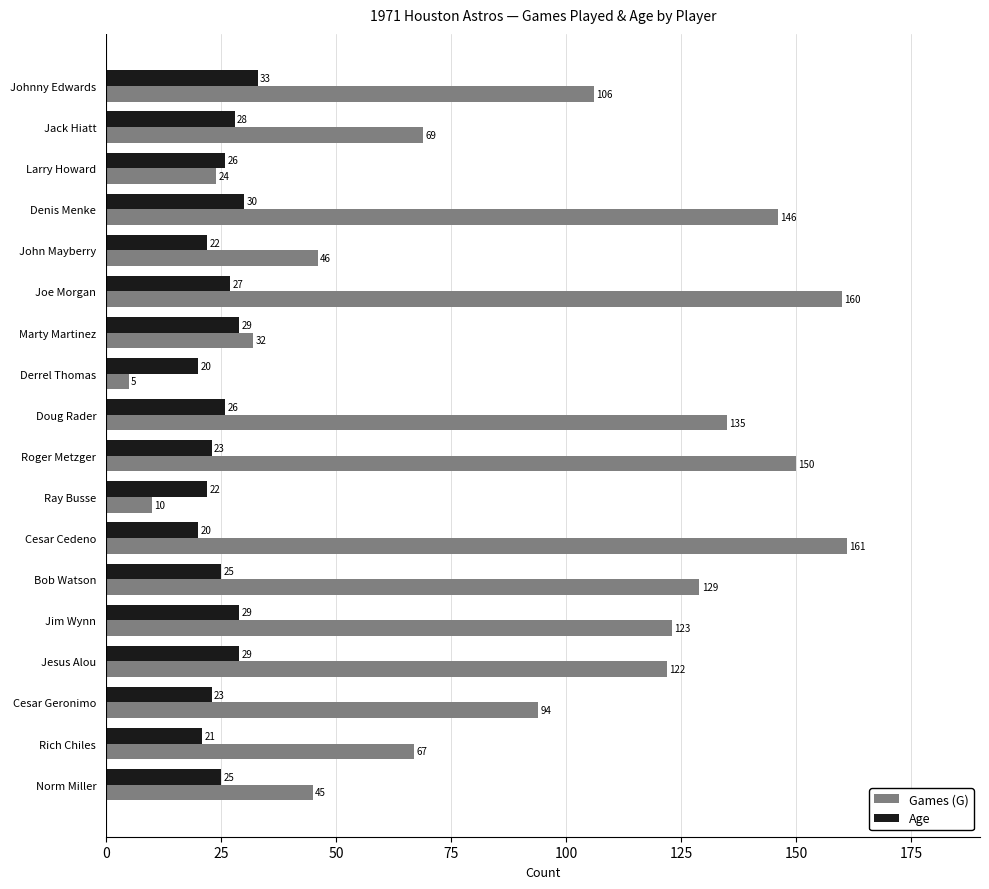

At how many categories does at least one series exceed 36?

14